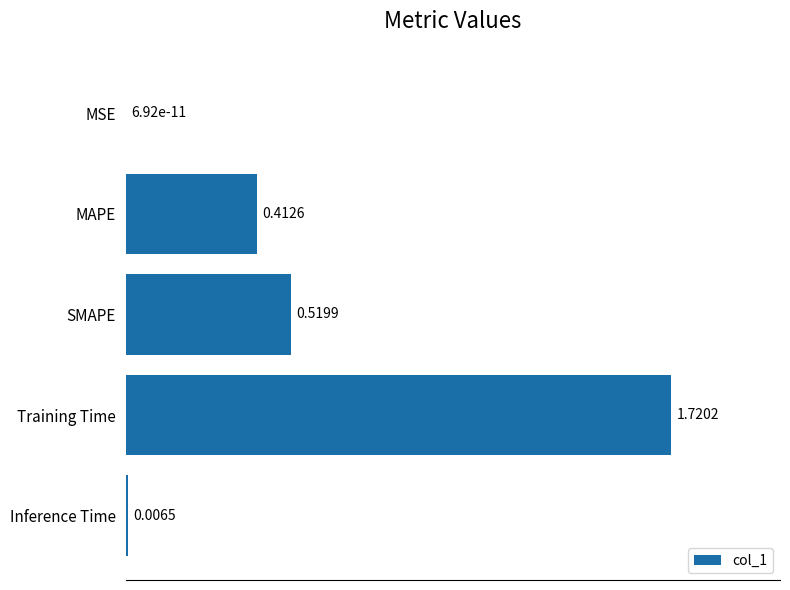

At which category does the chart reach its peak across all series?

Training Time